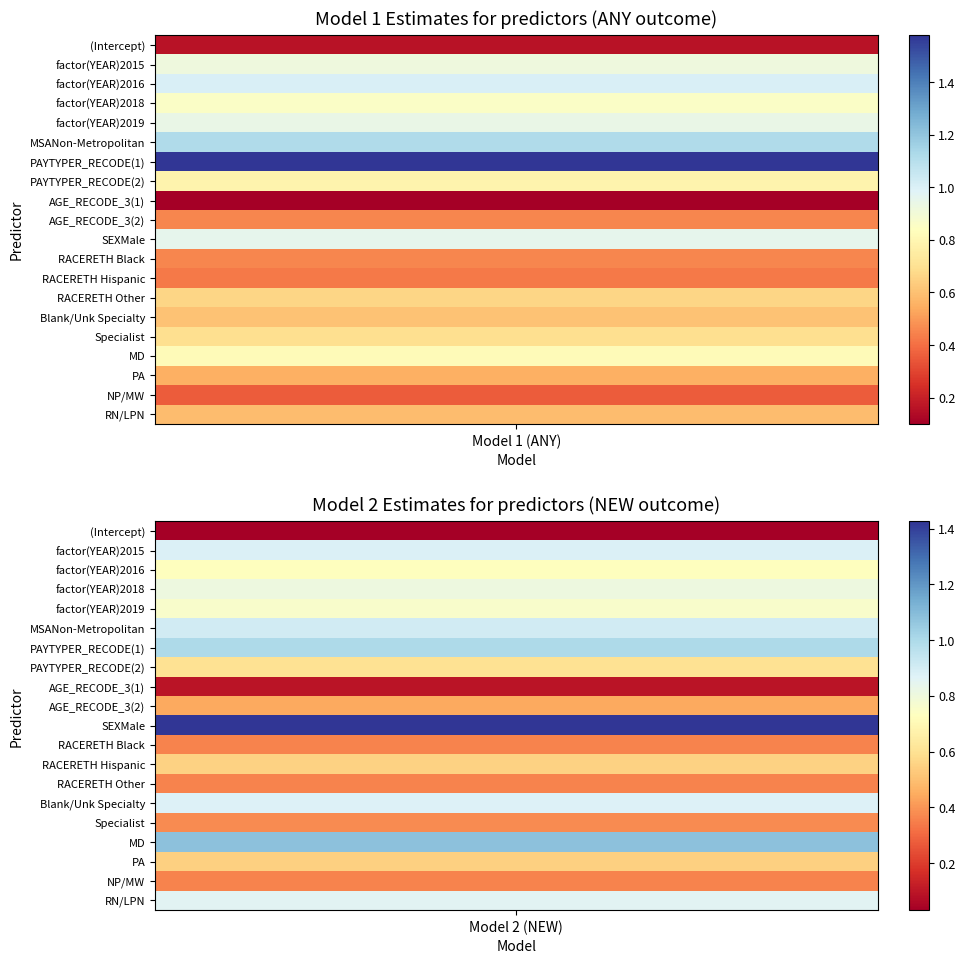

What is the difference between the factor(YEAR)2019 values at 1 and 0?

0.2